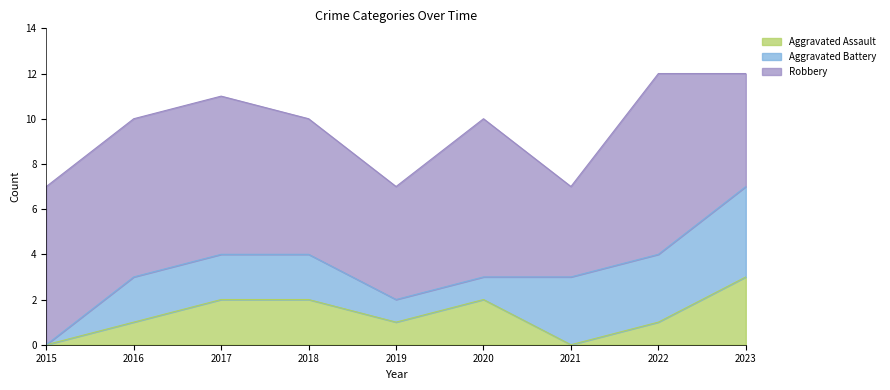

Reading left to right, what are all the values shown in this chart?

Aggravated Assault: 2015=0	2016=1	2017=2	2018=2	2019=1	2020=2	2021=0	2022=1	2023=3
Aggravated Battery: 2015=0	2016=2	2017=2	2018=2	2019=1	2020=1	2021=3	2022=3	2023=4
Robbery: 2015=7	2016=7	2017=7	2018=6	2019=5	2020=7	2021=4	2022=8	2023=5